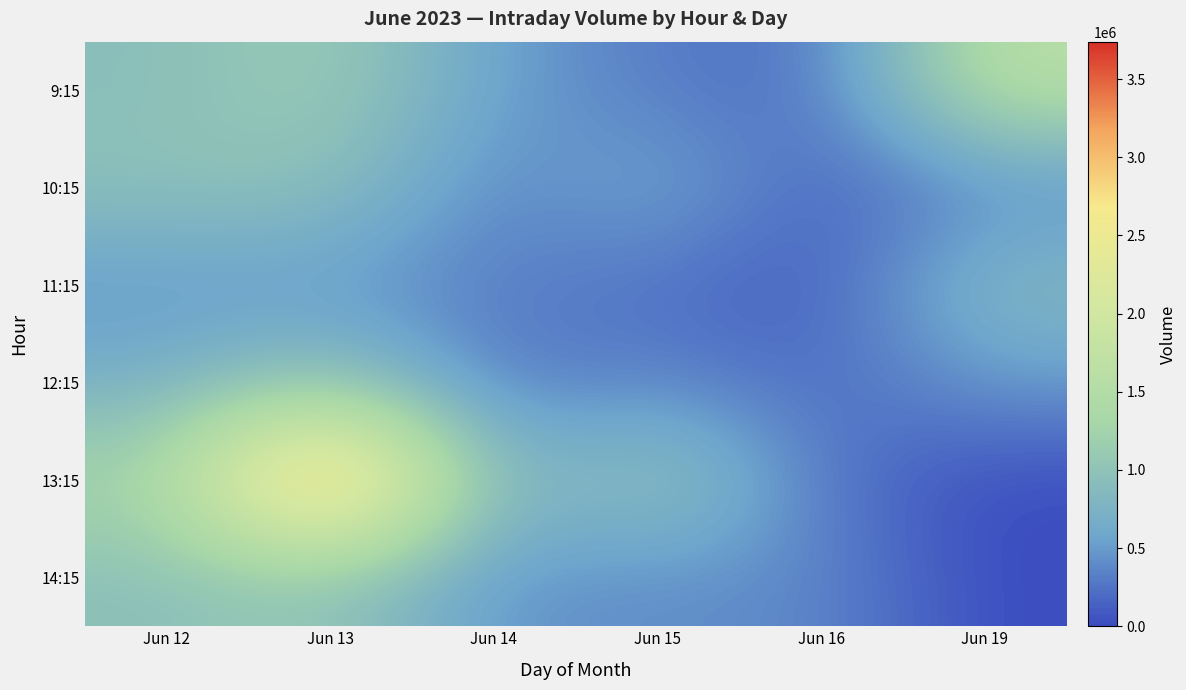

Reading left to right, what are all the values shown in this chart?

9:15: Jun 12=915723	Jun 13=1165763	Jun 14=529072	Jun 15=306082	Jun 16=205600	Jun 19=1614397
10:15: Jun 12=975241	Jun 13=985716	Jun 14=325928	Jun 15=658797	Jun 16=136622	Jun 19=358550
11:15: Jun 12=472995	Jun 13=466938	Jun 14=325213	Jun 15=234864	Jun 16=89180	Jun 19=880897
12:15: Jun 12=693487	Jun 13=1048189	Jun 14=258735	Jun 15=382742	Jun 16=188694	Jun 19=498783
13:15: Jun 12=1291333	Jun 13=3739634	Jun 14=664010	Jun 15=1160664	Jun 16=271669	Jun 19=0
14:15: Jun 12=940886	Jun 13=1040522	Jun 14=441666	Jun 15=411582	Jun 16=392832	Jun 19=0